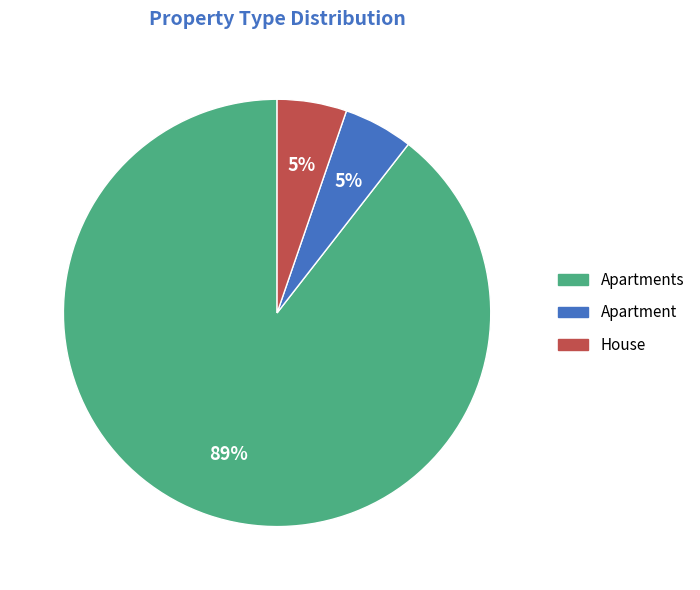

What percentage is the House slice, to the nearest percent?

5%